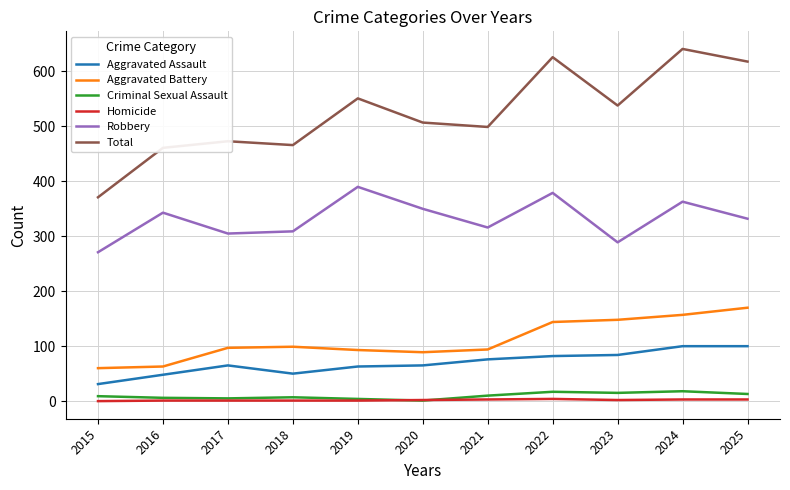

Does the chart display data point markers on the line(s)?

No